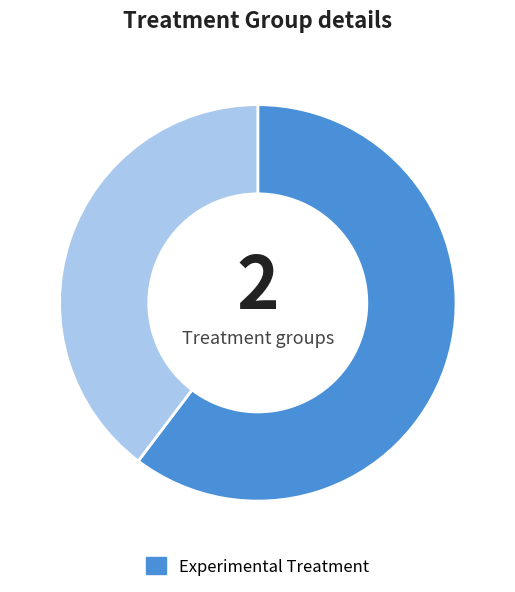

Is there any slice that represents more than half of the pie?

Yes